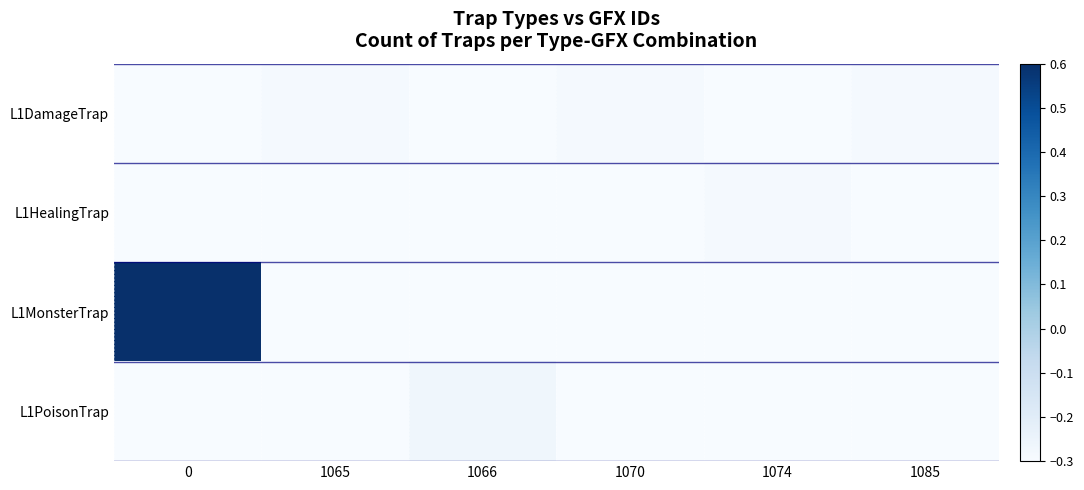

Reading left to right, transcribe all the data shown in this chart.

L1DamageTrap: 0=-0.3	1065=-0.3	1066=-0.3	1070=-0.3	1074=-0.3	1085=-0.3
L1HealingTrap: 0=-0.3	1065=-0.3	1066=-0.3	1070=-0.3	1074=-0.3	1085=-0.3
L1MonsterTrap: 0=0.6	1065=-0.3	1066=-0.3	1070=-0.3	1074=-0.3	1085=-0.3
L1PoisonTrap: 0=-0.3	1065=-0.3	1066=-0.3	1070=-0.3	1074=-0.3	1085=-0.3